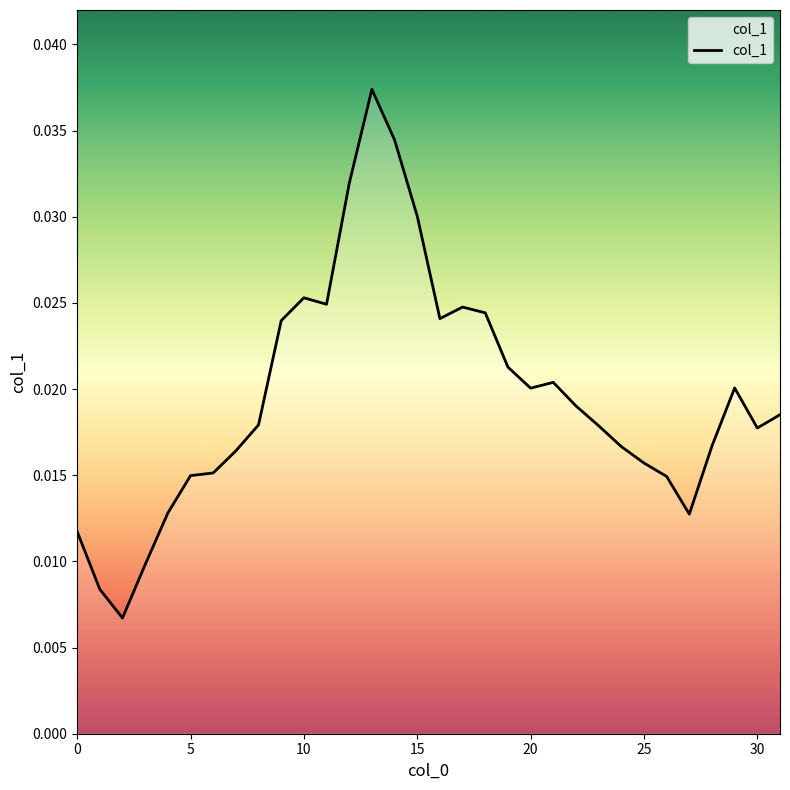

Count the number of categories in the chart.

32